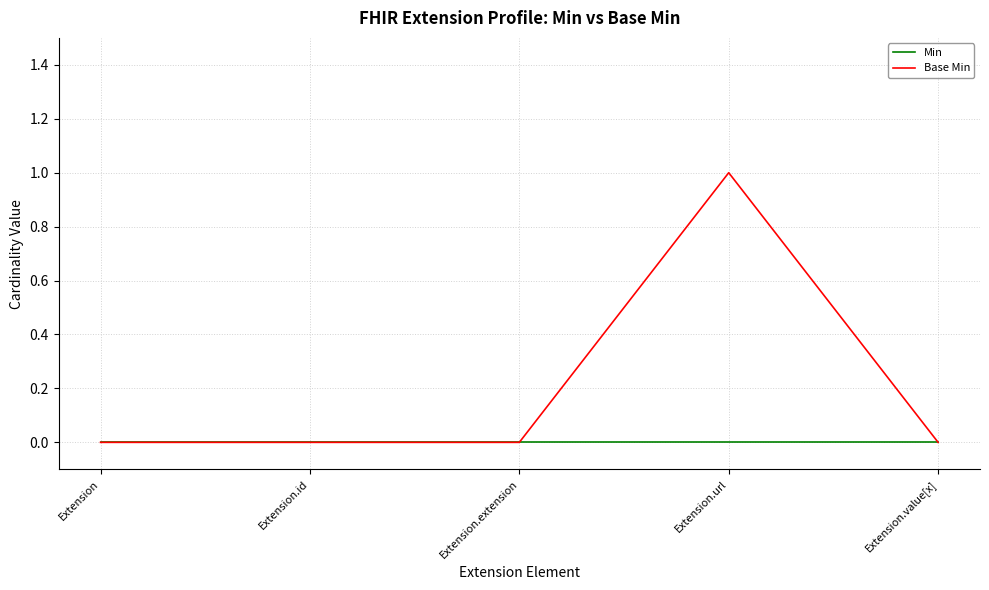

Rank the series at Extension.url from highest to lowest value.

Base Min, Min